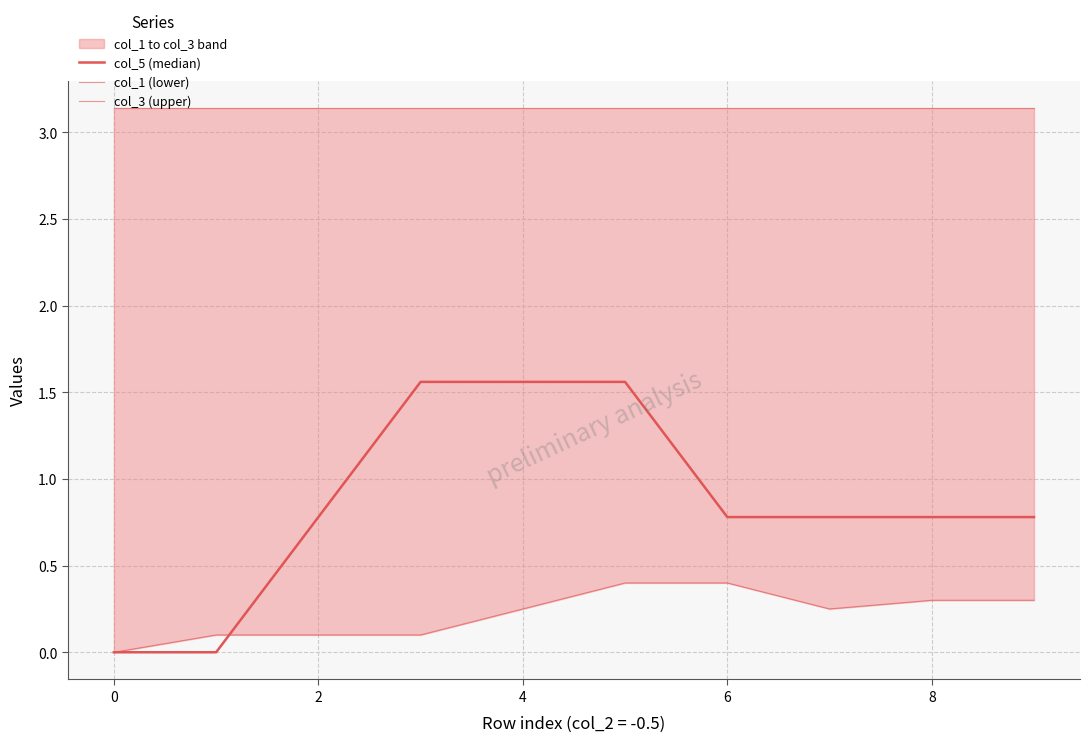

What is the approximate value of col_1 (lower) at 8?

0.3